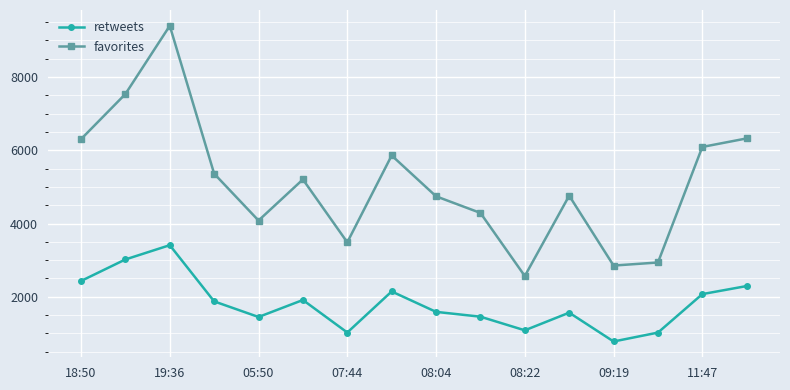

True or false: favorites and retweets cross at least once.

False